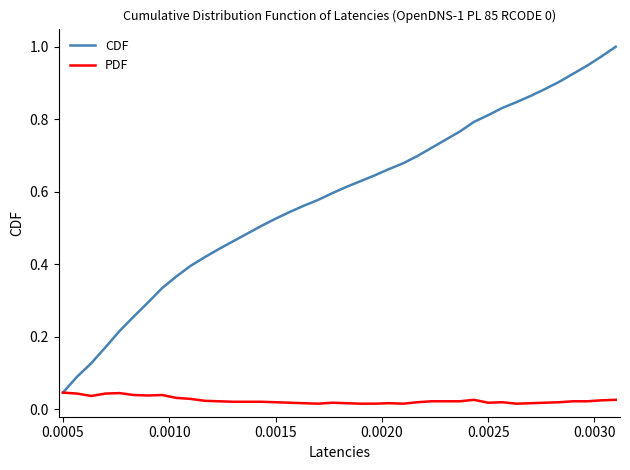

Rank the series by their maximum value, from highest to lowest.

CDF, PDF